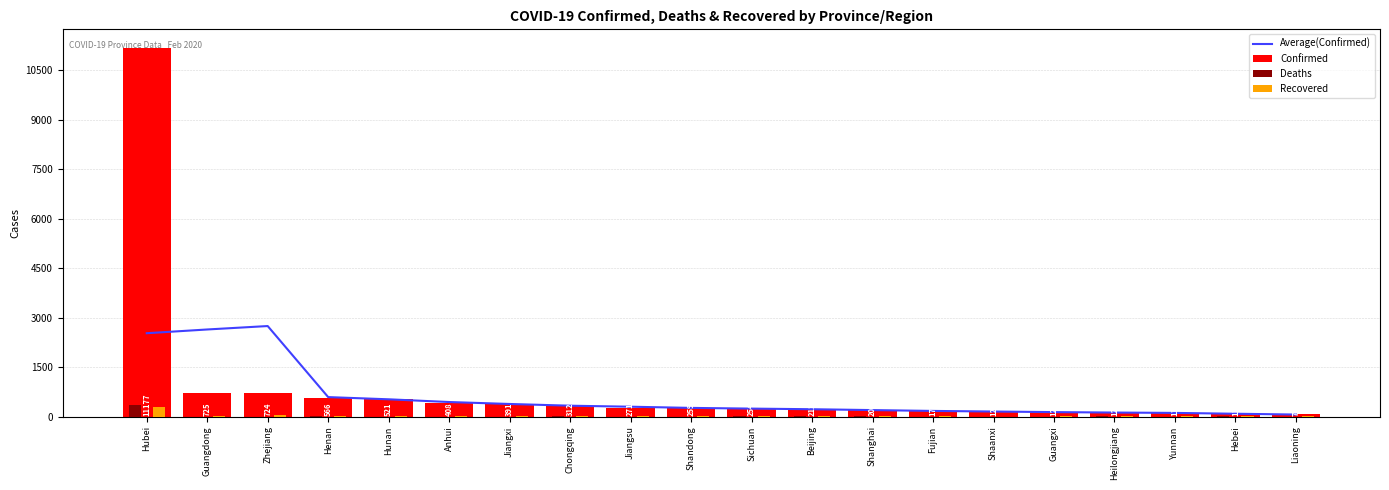

What is the difference between the highest and lowest values at Chongqing?

326.2